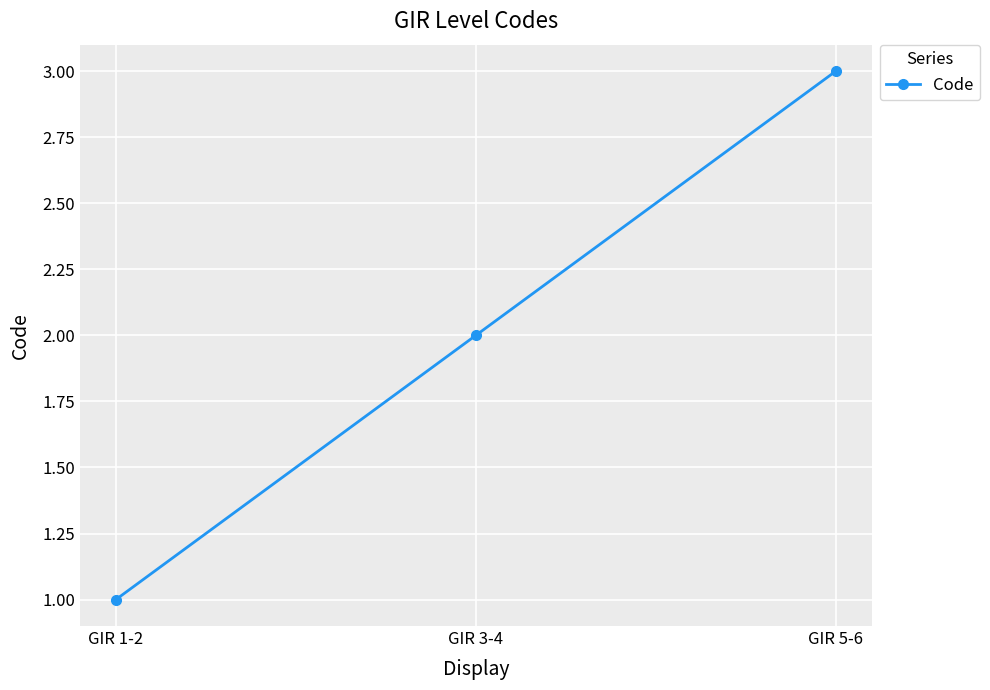

List the labels in order of value, largest first.

GIR 5-6, GIR 3-4, GIR 1-2